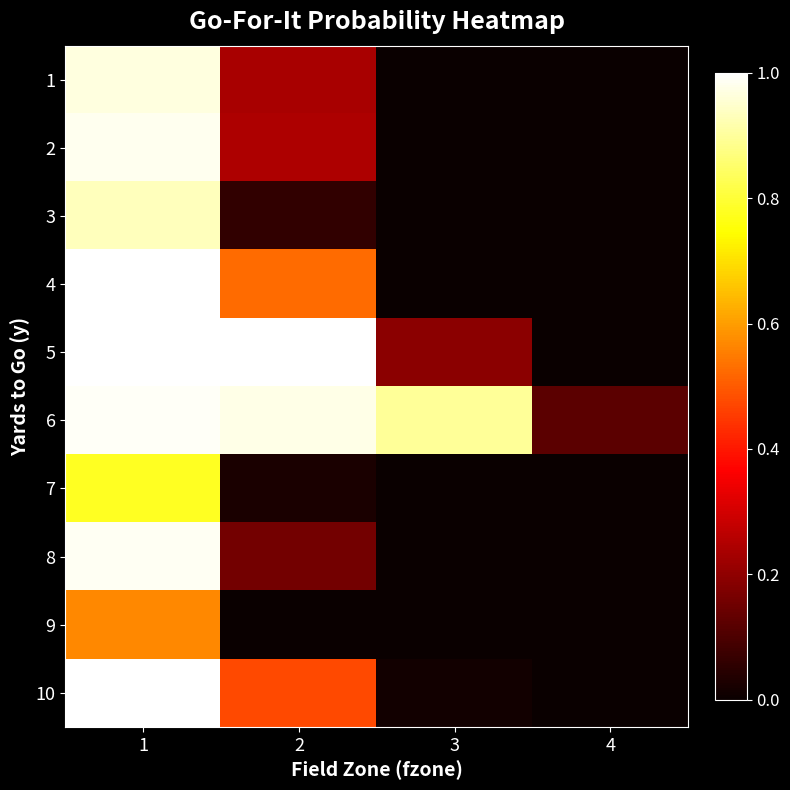

At how many categories does at least one series exceed 0?

4